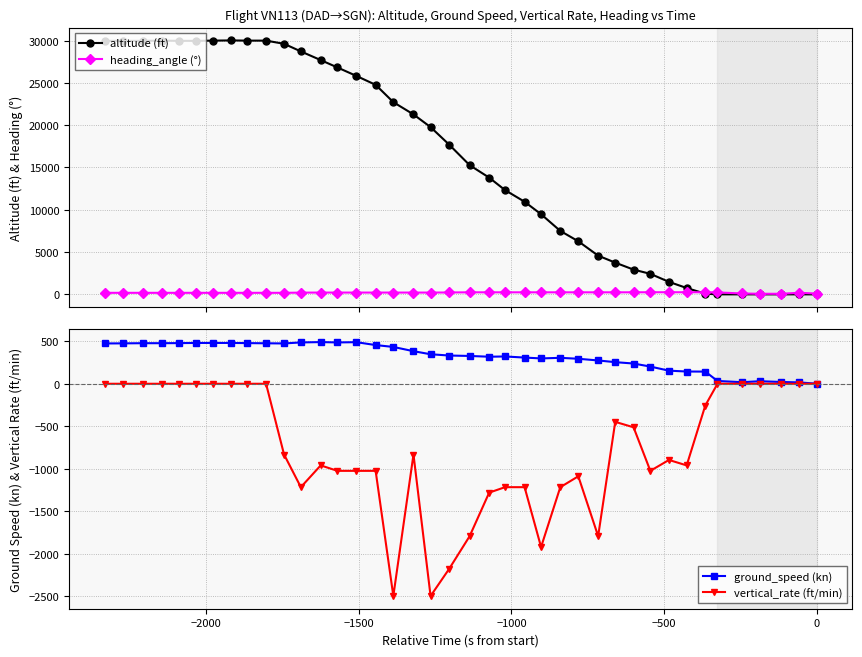

True or false: altitude (ft) has more than 1 interior local peaks.

True